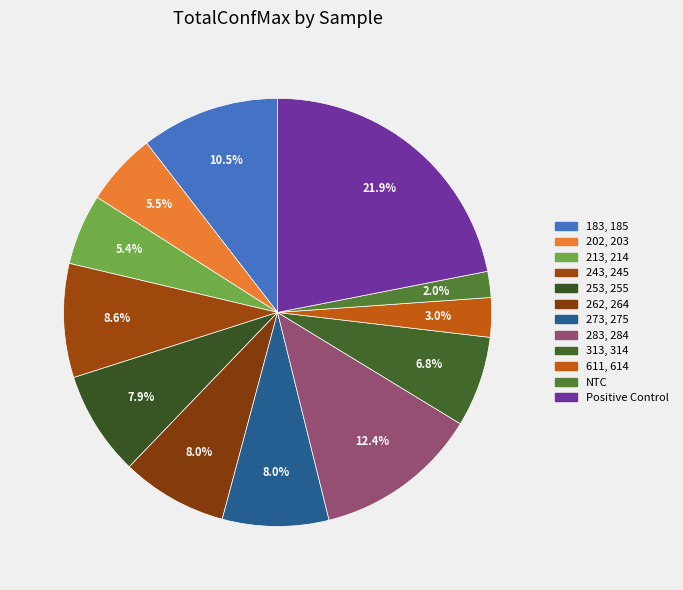

How many slices are in this pie chart?

12